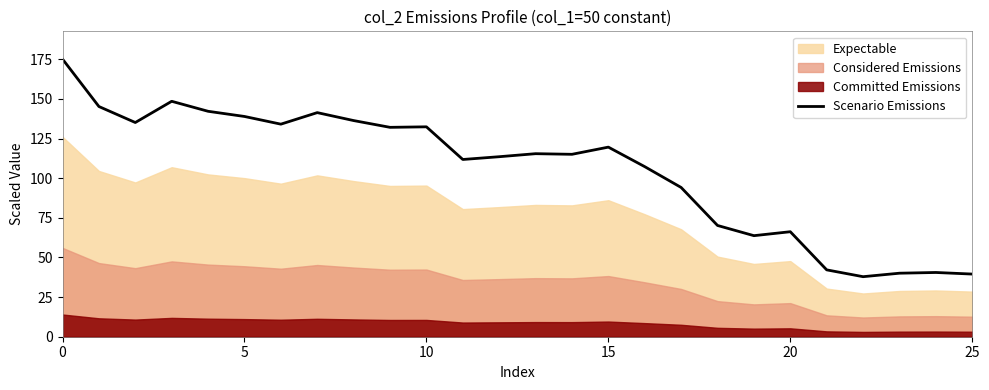

Where is the data nearest to the value 106?

16